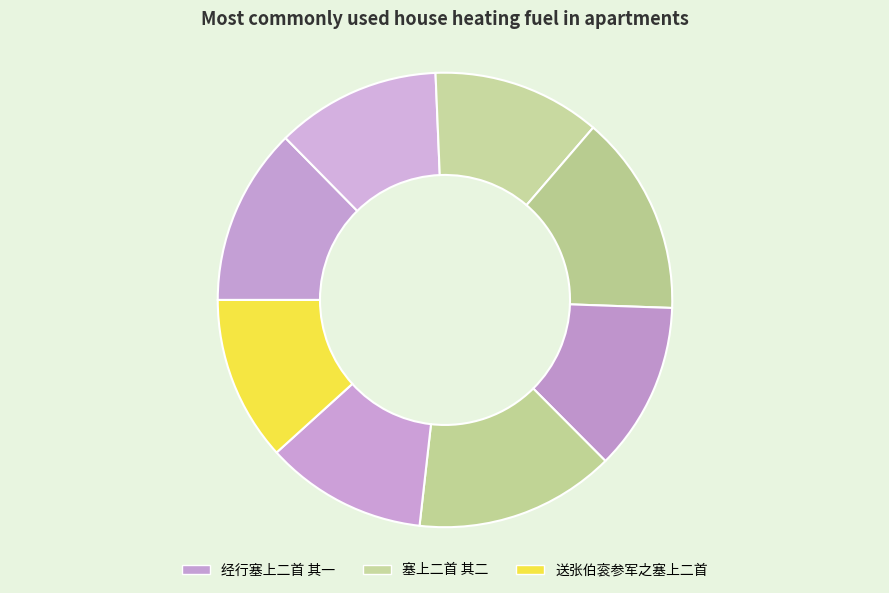

How many segments does this pie chart have?

8